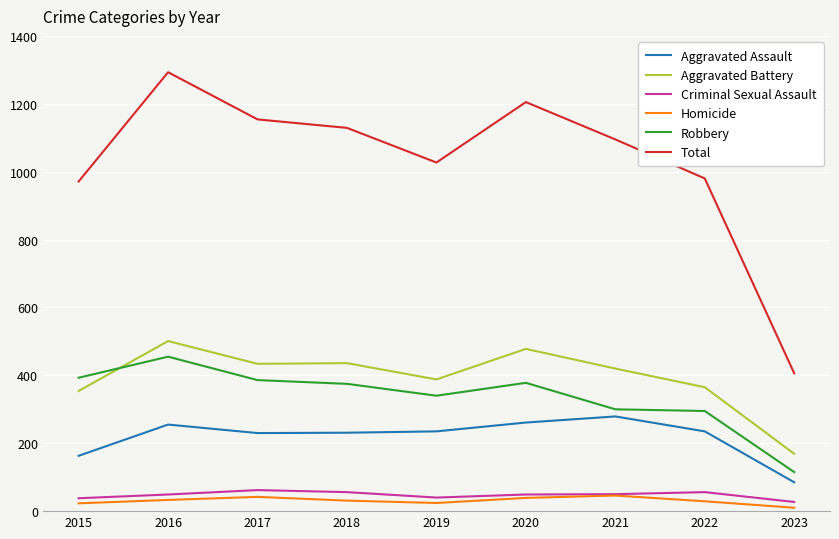

The Total series shows 1383 at 2015. True or false?

False